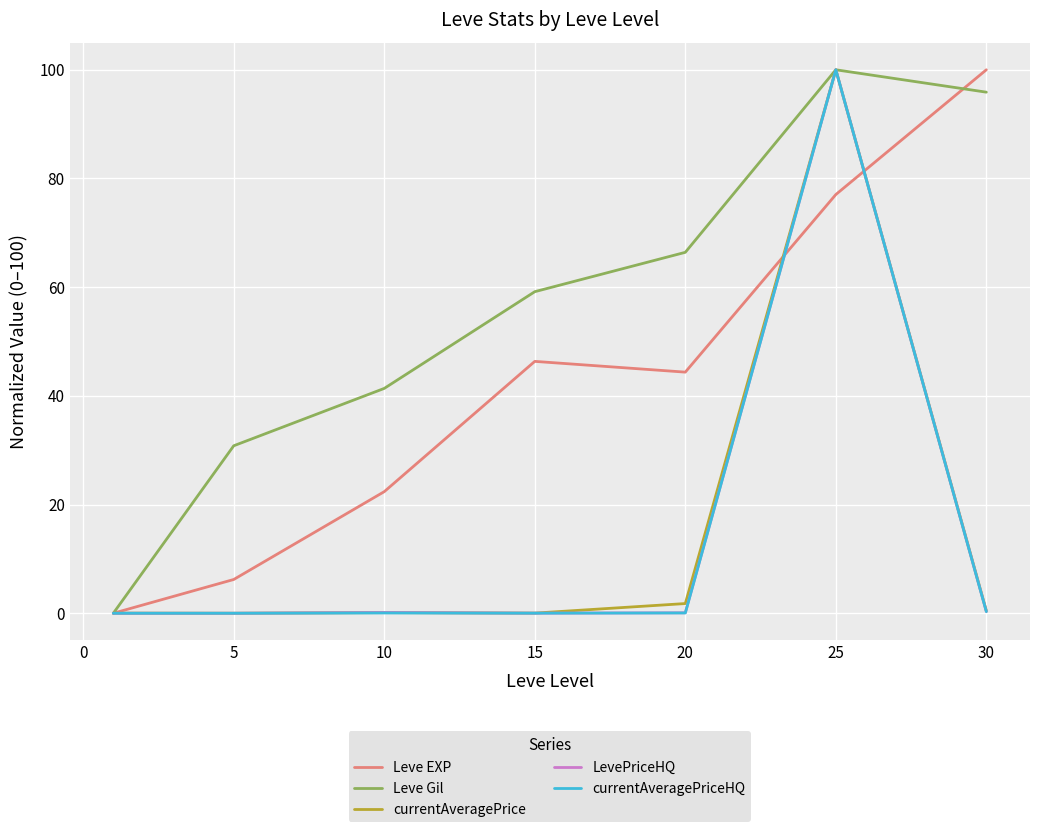

What are all the series names shown in the legend?

Leve EXP, Leve Gil, currentAveragePrice, LevePriceHQ, currentAveragePriceHQ